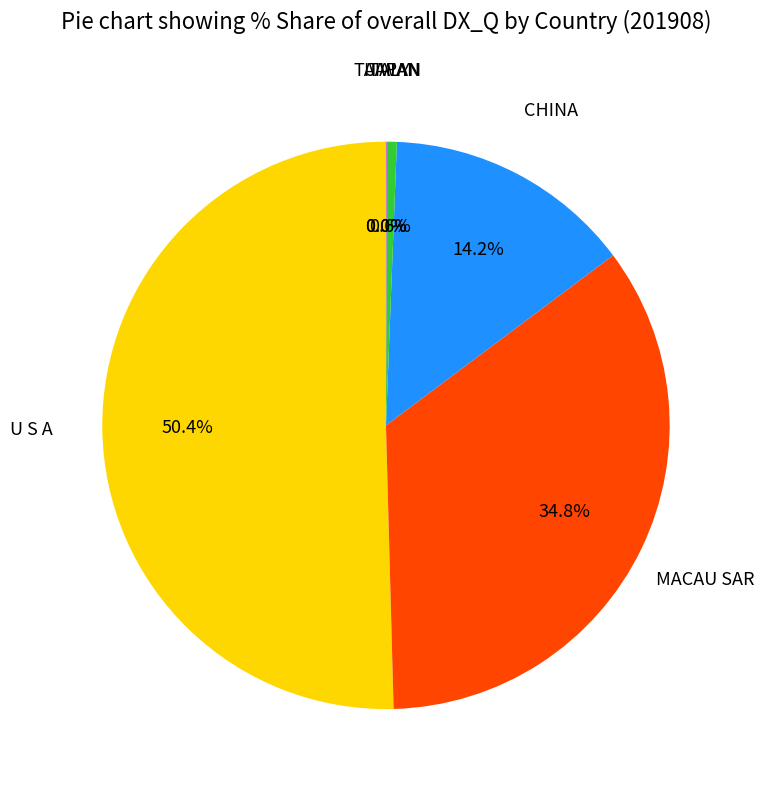

Which slice is the largest?

U S A